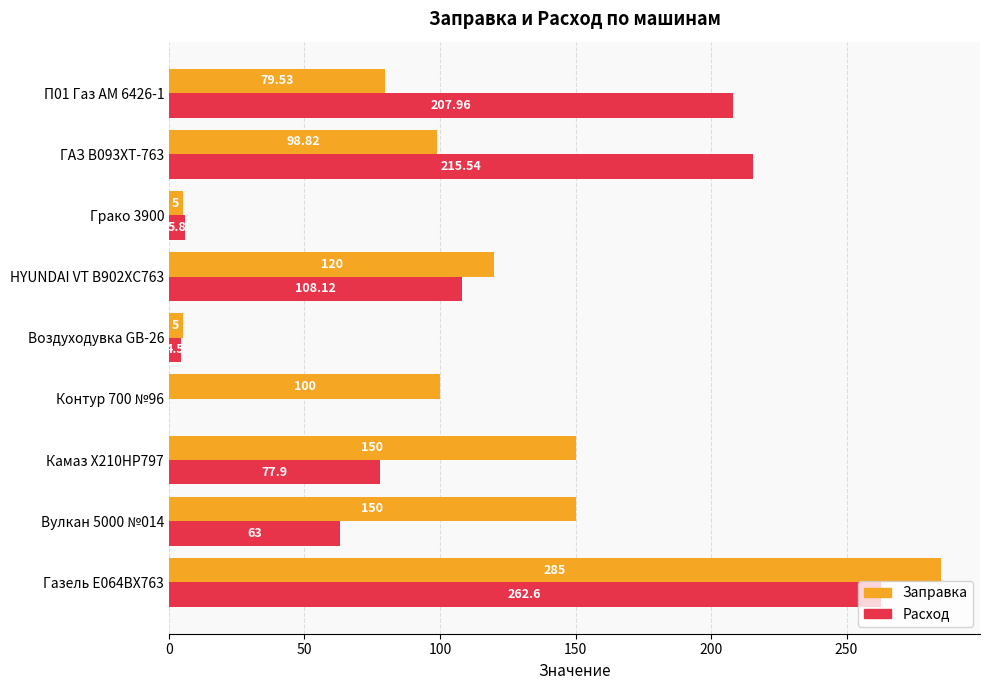

Between Воздуходувка GB-26 and HYUNDAI VT В902ХС763, which series saw the biggest shift?

Заправка